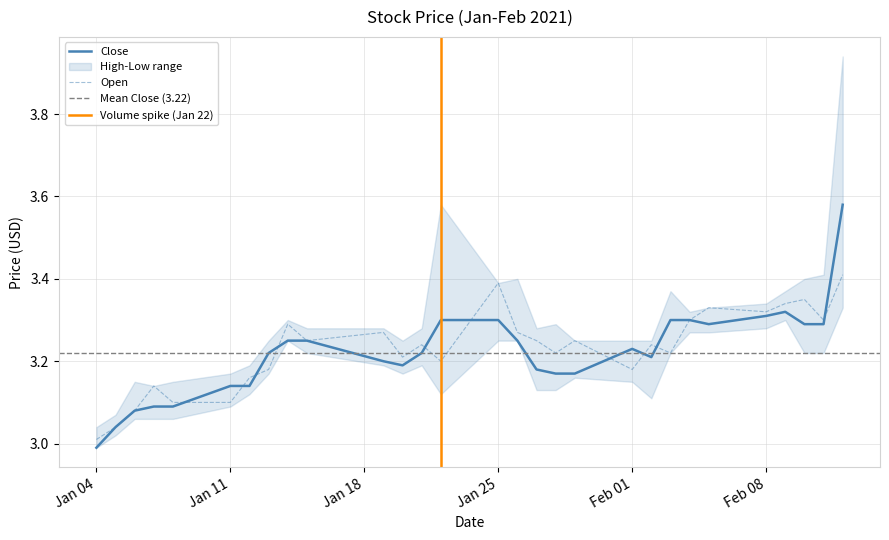

How many values in the Close series are below 3?

1